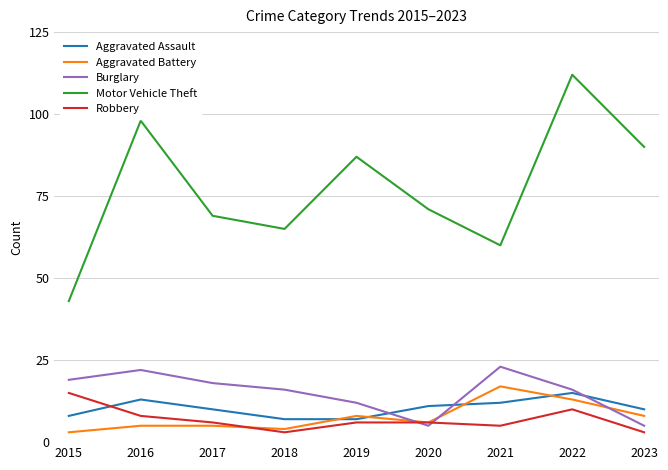

What is the minimum value shown in the chart?

3